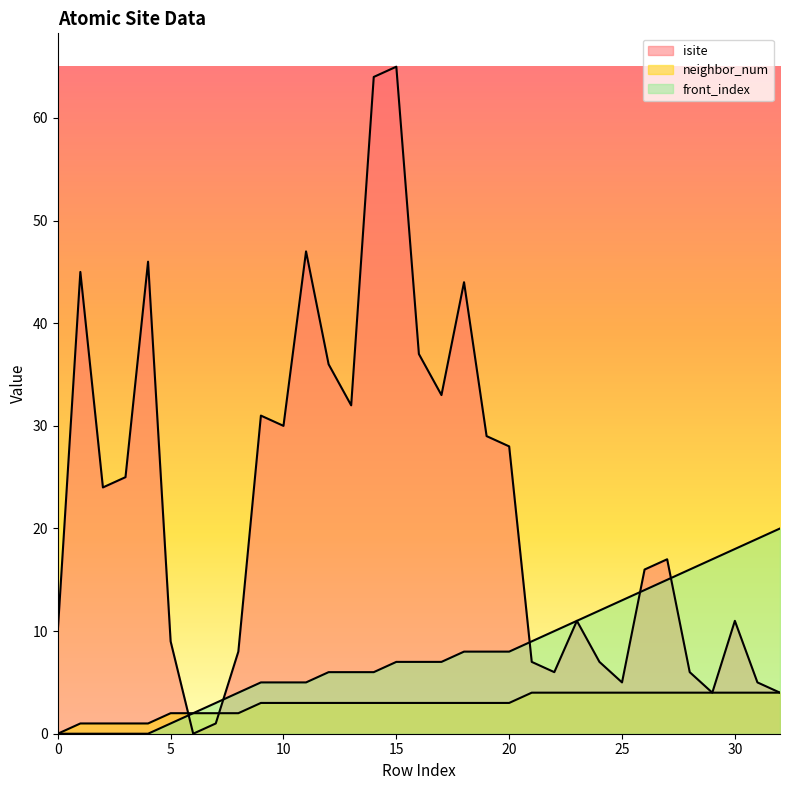

Does the chart have visible grid lines?

No